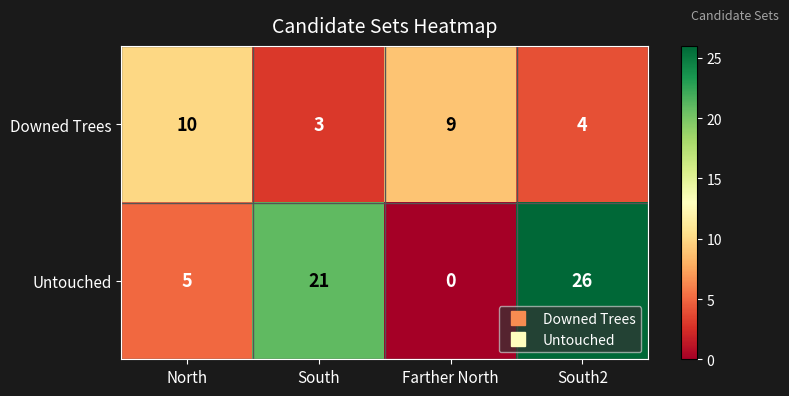

Which category has the highest value in the Untouched series?

South2